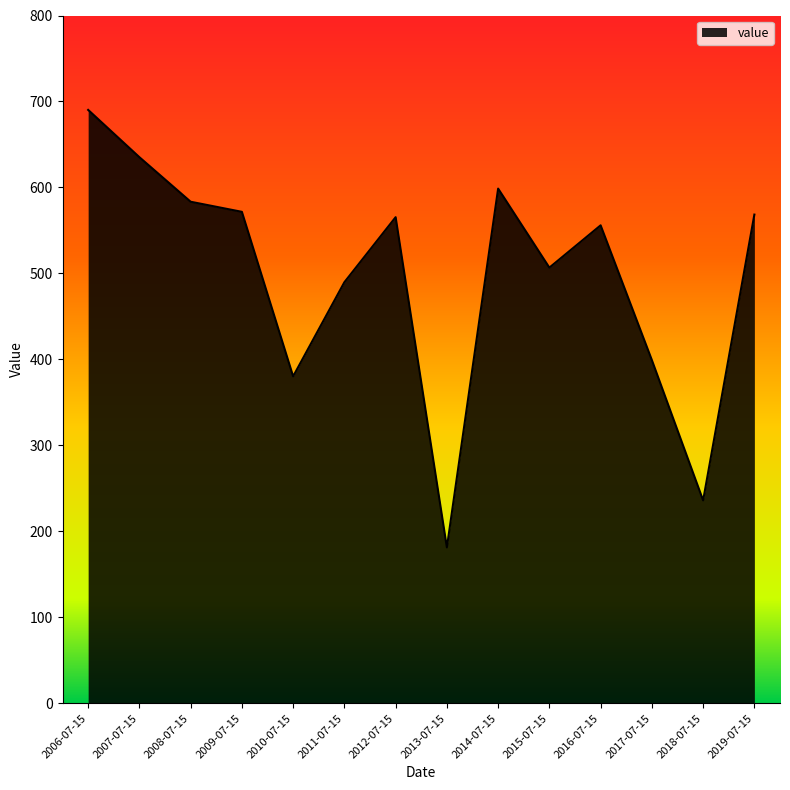

At which category does the chart reach its minimum across all series?

2013-07-15